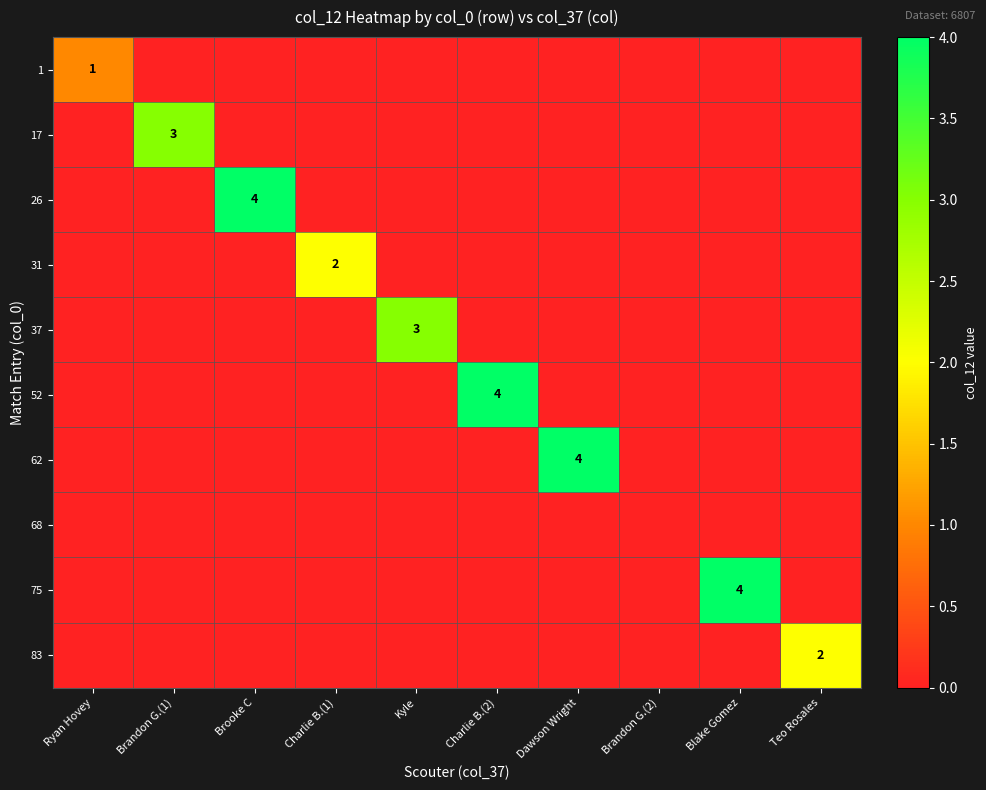

True or false: 26 has a value of 4 at Brooke C.

True